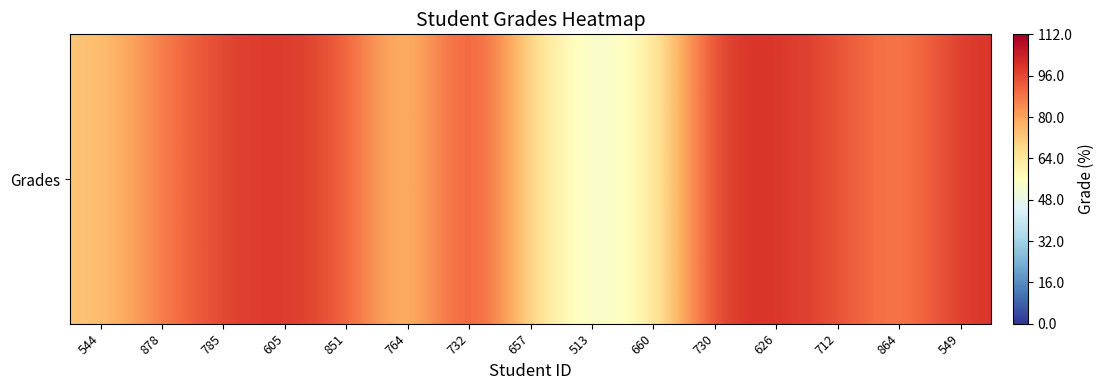

The value at 851 is 92.8. True or false?

True